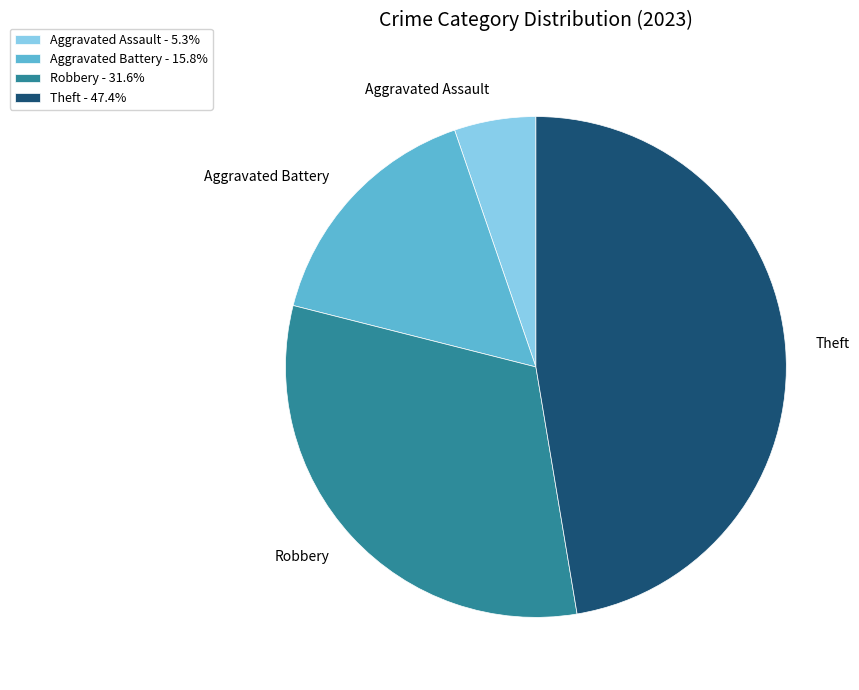

Is the sum of Aggravated Battery and Robbery greater than half?

No